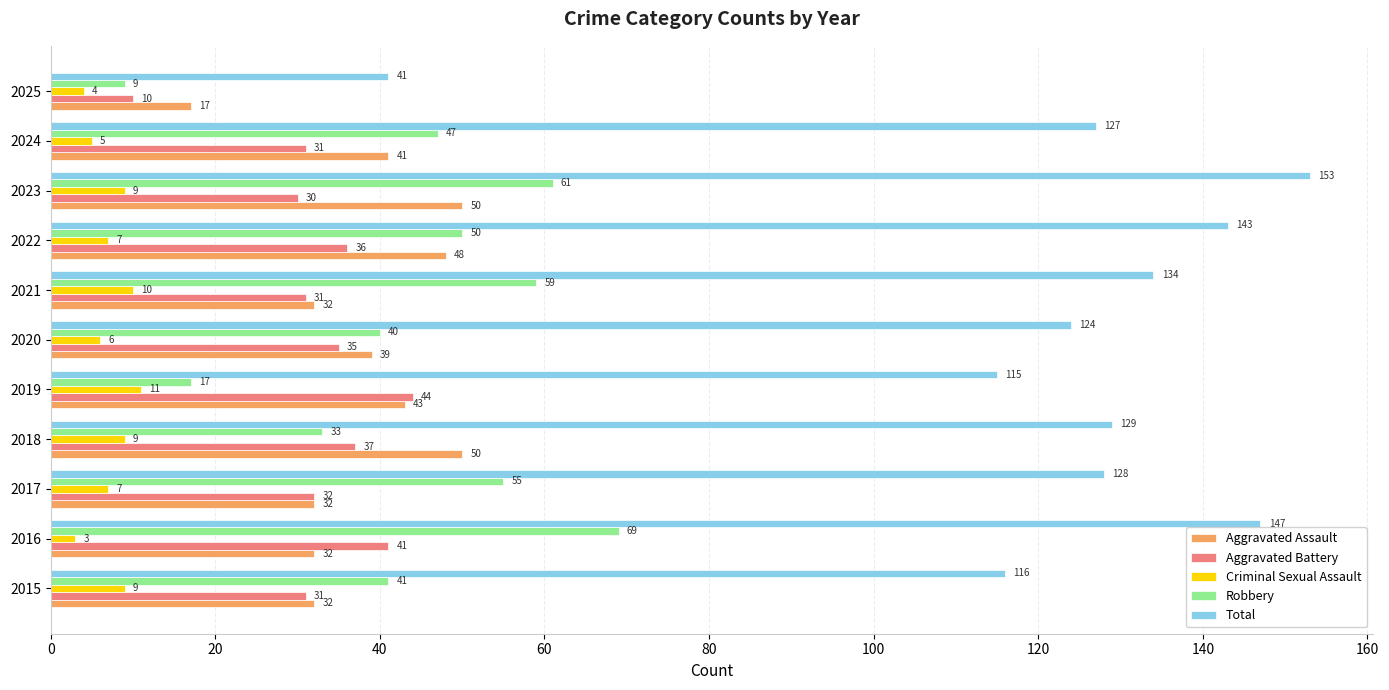

How many values in the Aggravated Assault series are below 39?

5